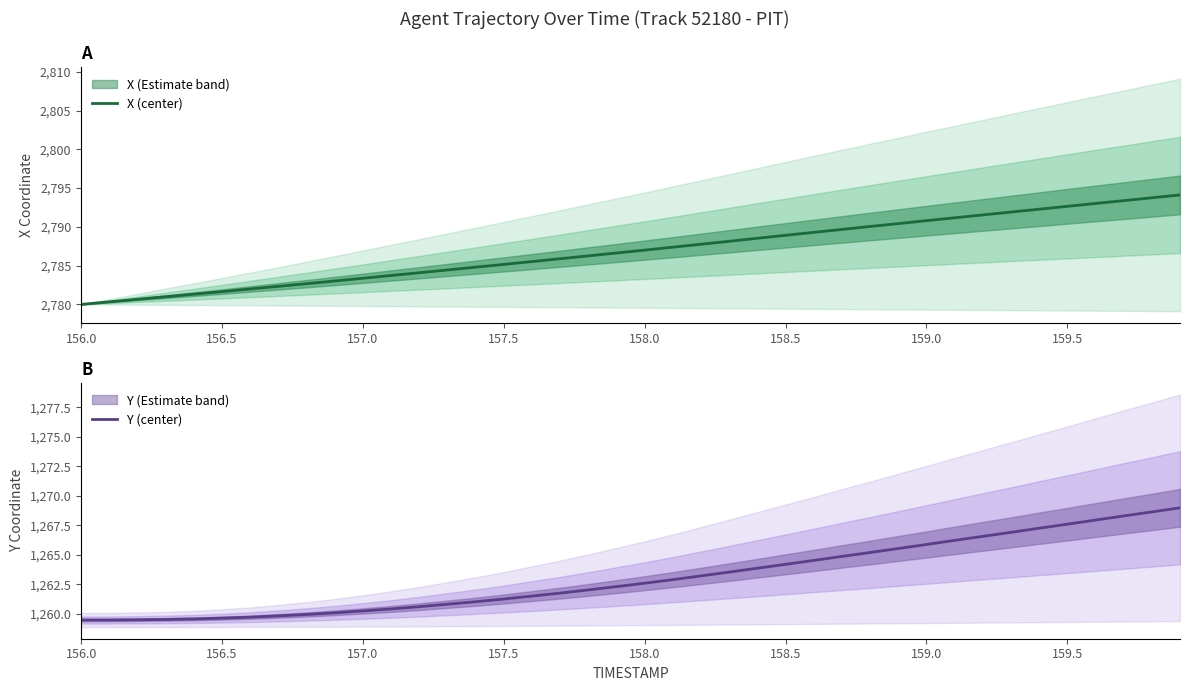

True or false: X (center) has more than 0 points higher than both neighbors.

False